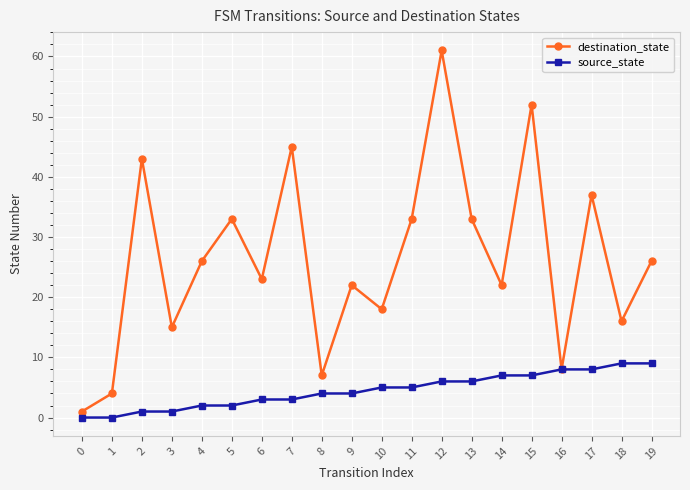

At 9, list the series in order from smallest to largest.

source_state, destination_state